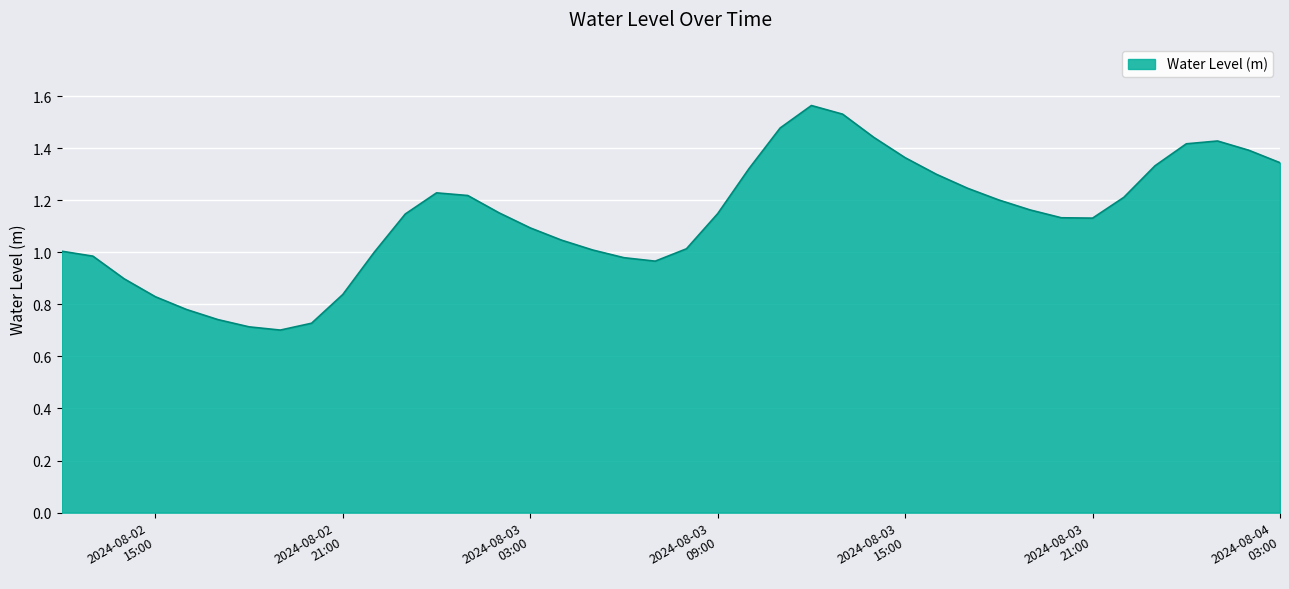

What is the difference between the maximum and minimum values?

0.9